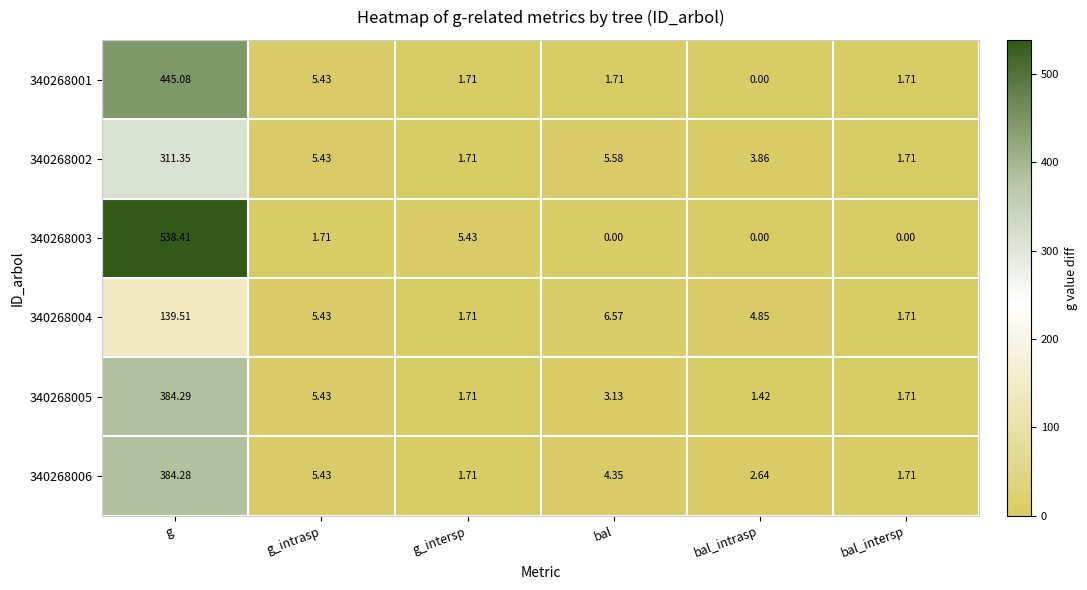

At which category is the sum across all series the highest?

g